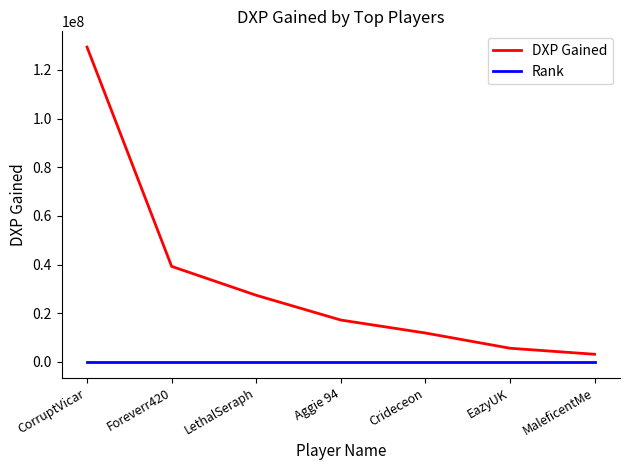

What is the sum of all DXP Gained values?

233725975.5